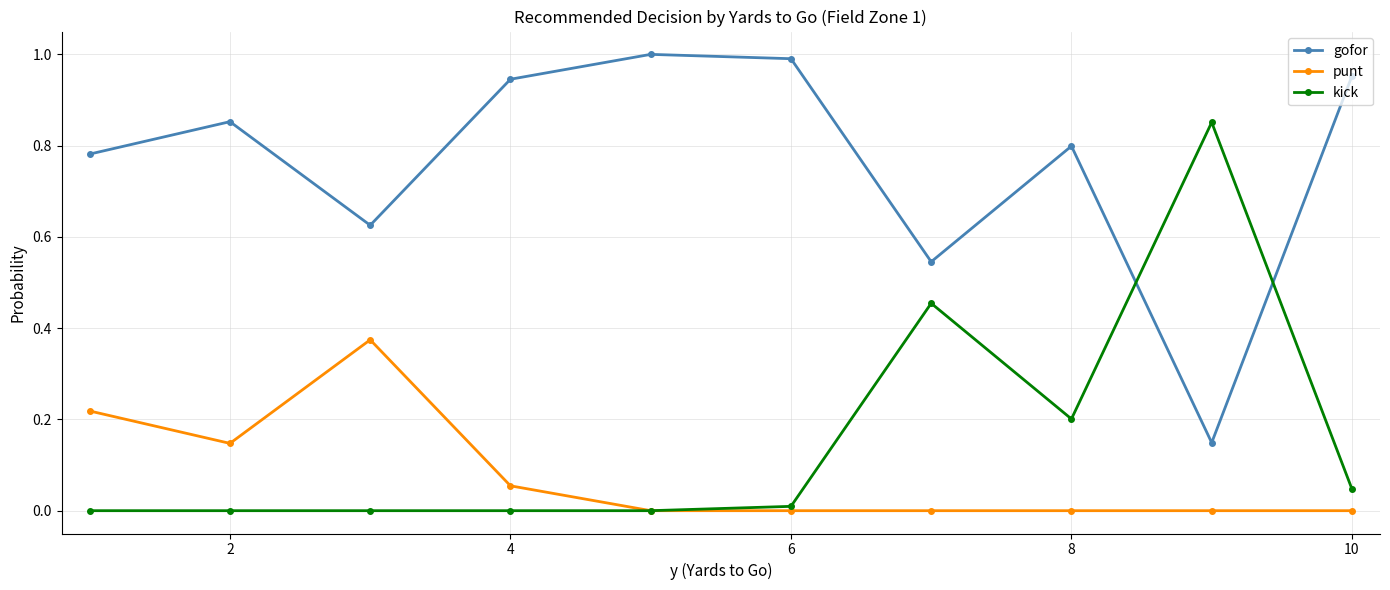

How many categories are shown in the chart?

10